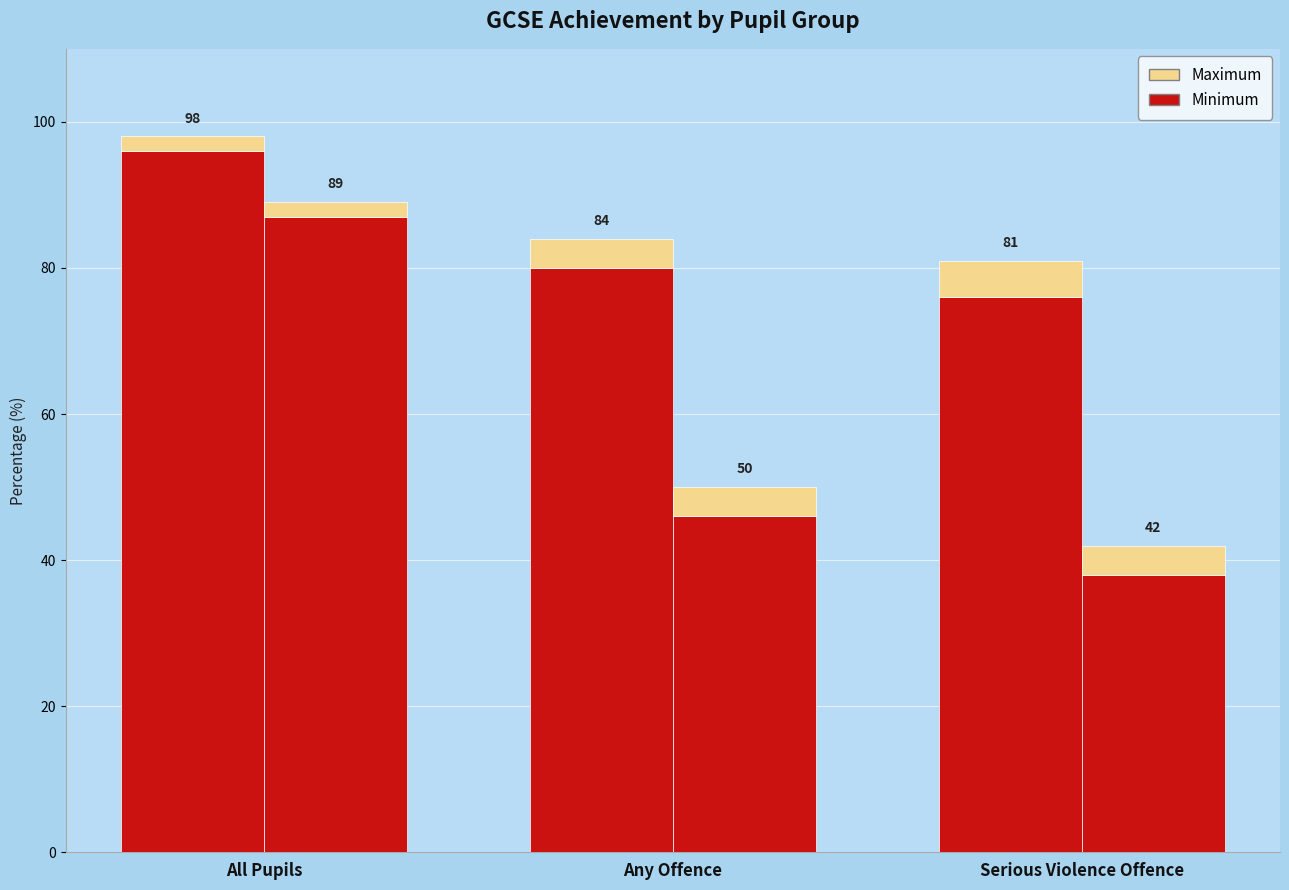

What is the total value across all series at Serious Violence Offence?

81